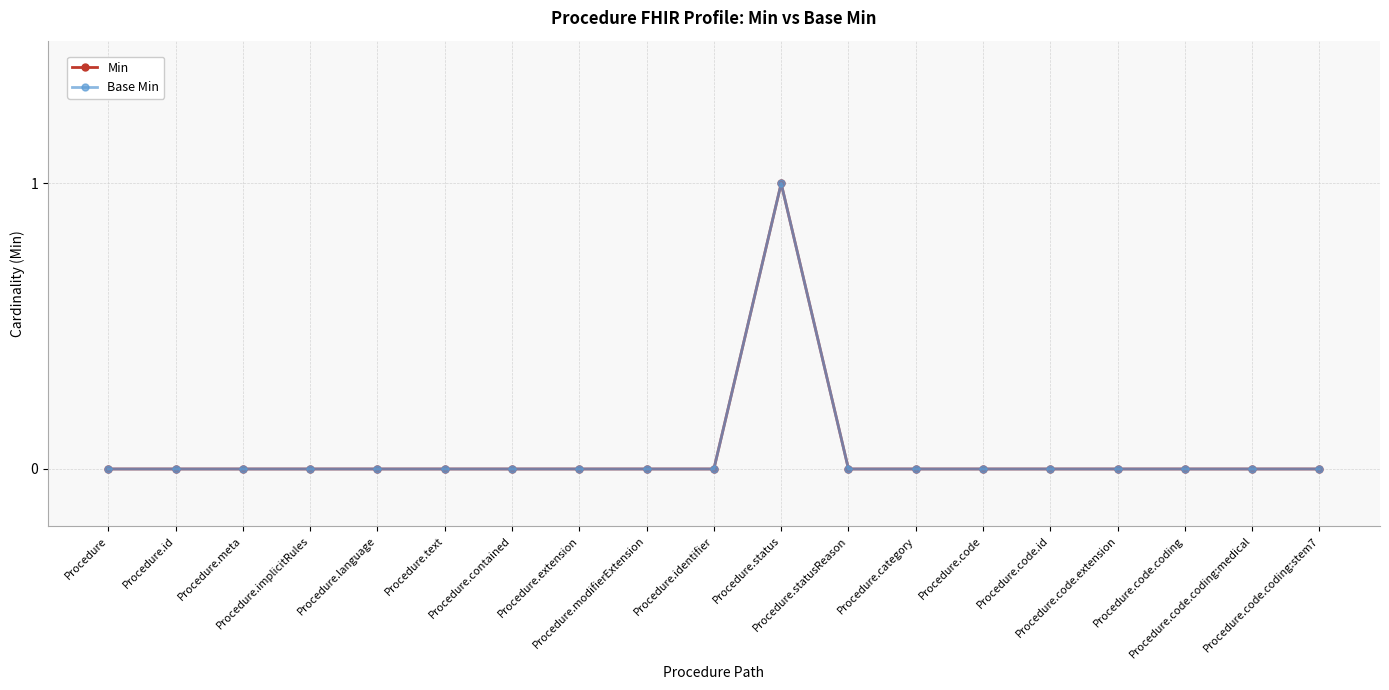

Does the chart have visible grid lines?

Yes